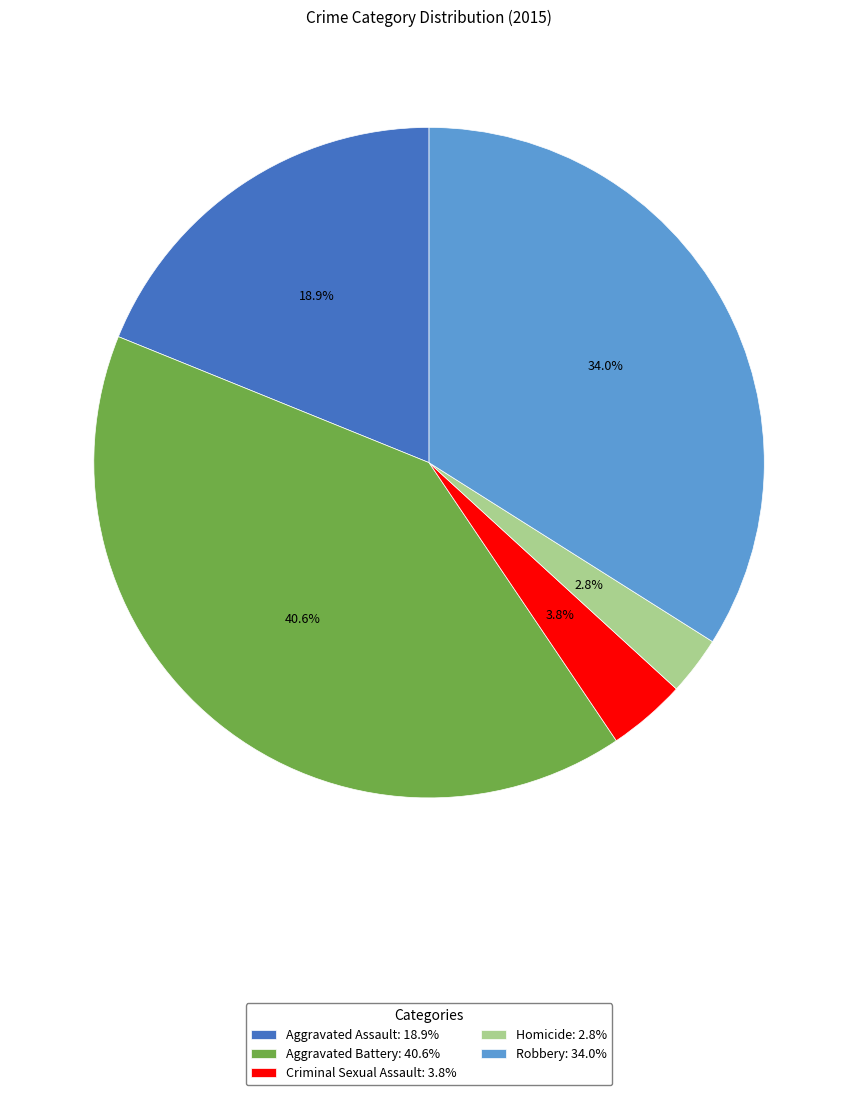

Which has a higher value, Robbery or Homicide?

Robbery